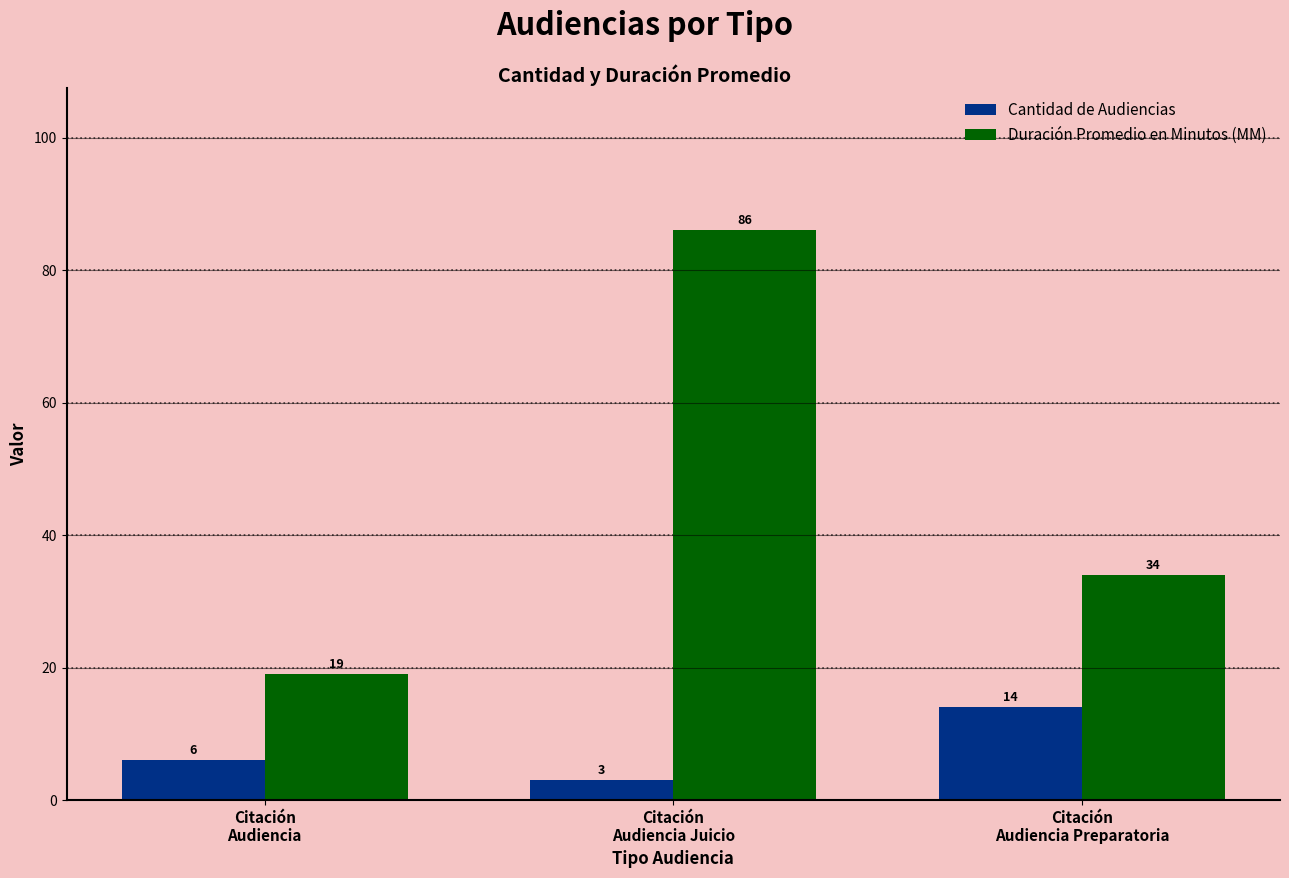

At which label is Duración Promedio en Minutos (MM) closest to 52?

Citación
Audiencia Preparatoria